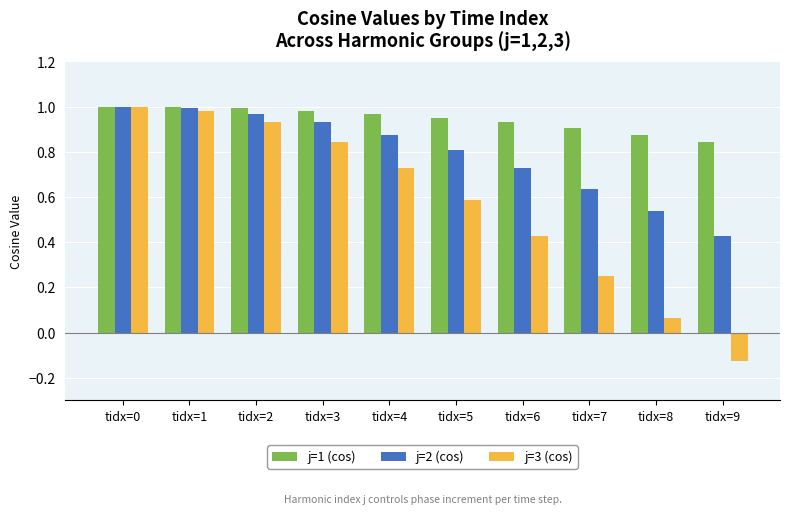

True or false: j=3 (cos) has a value of 1.0 at tidx=1.

True